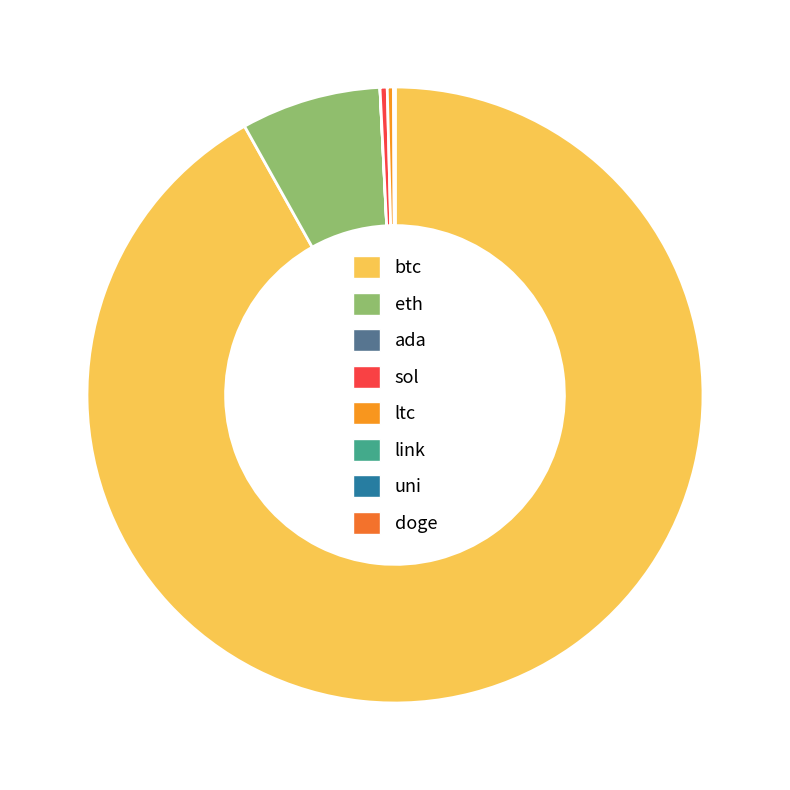

Which category has the biggest portion of the pie?

btc